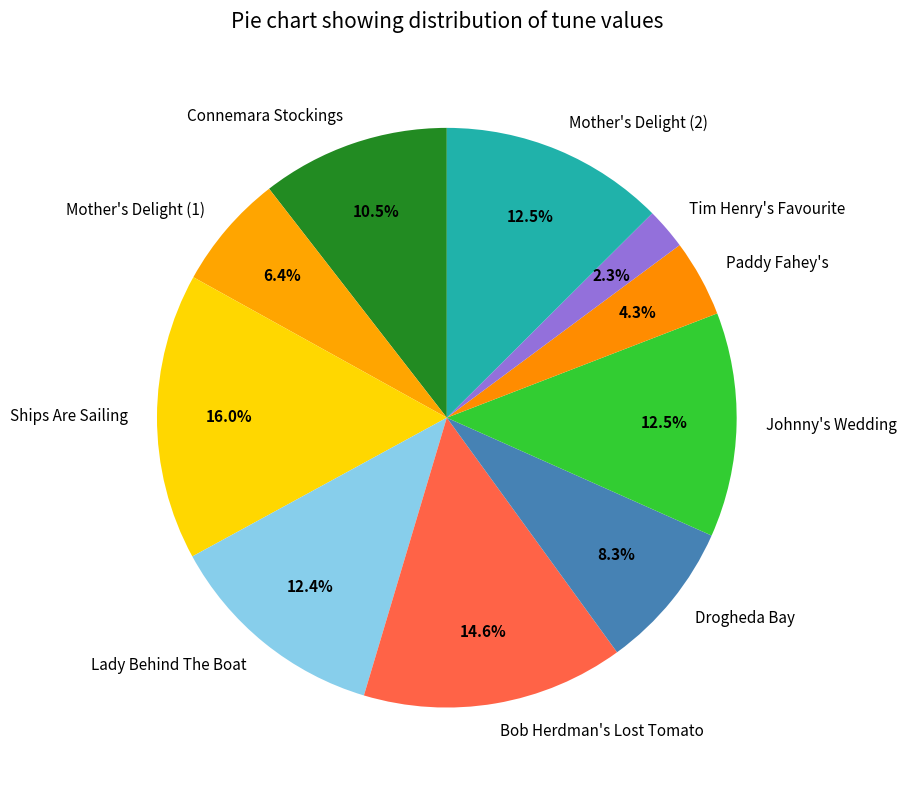

Which category has the smallest portion of the pie?

Tim Henry's Favourite